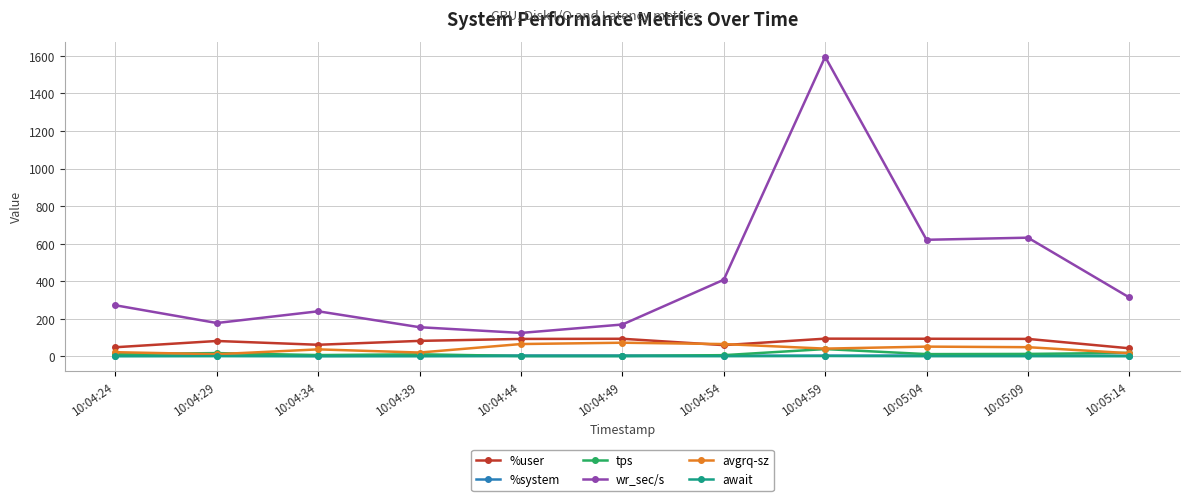

What is the label of the 10th point from the right?

10:04:29